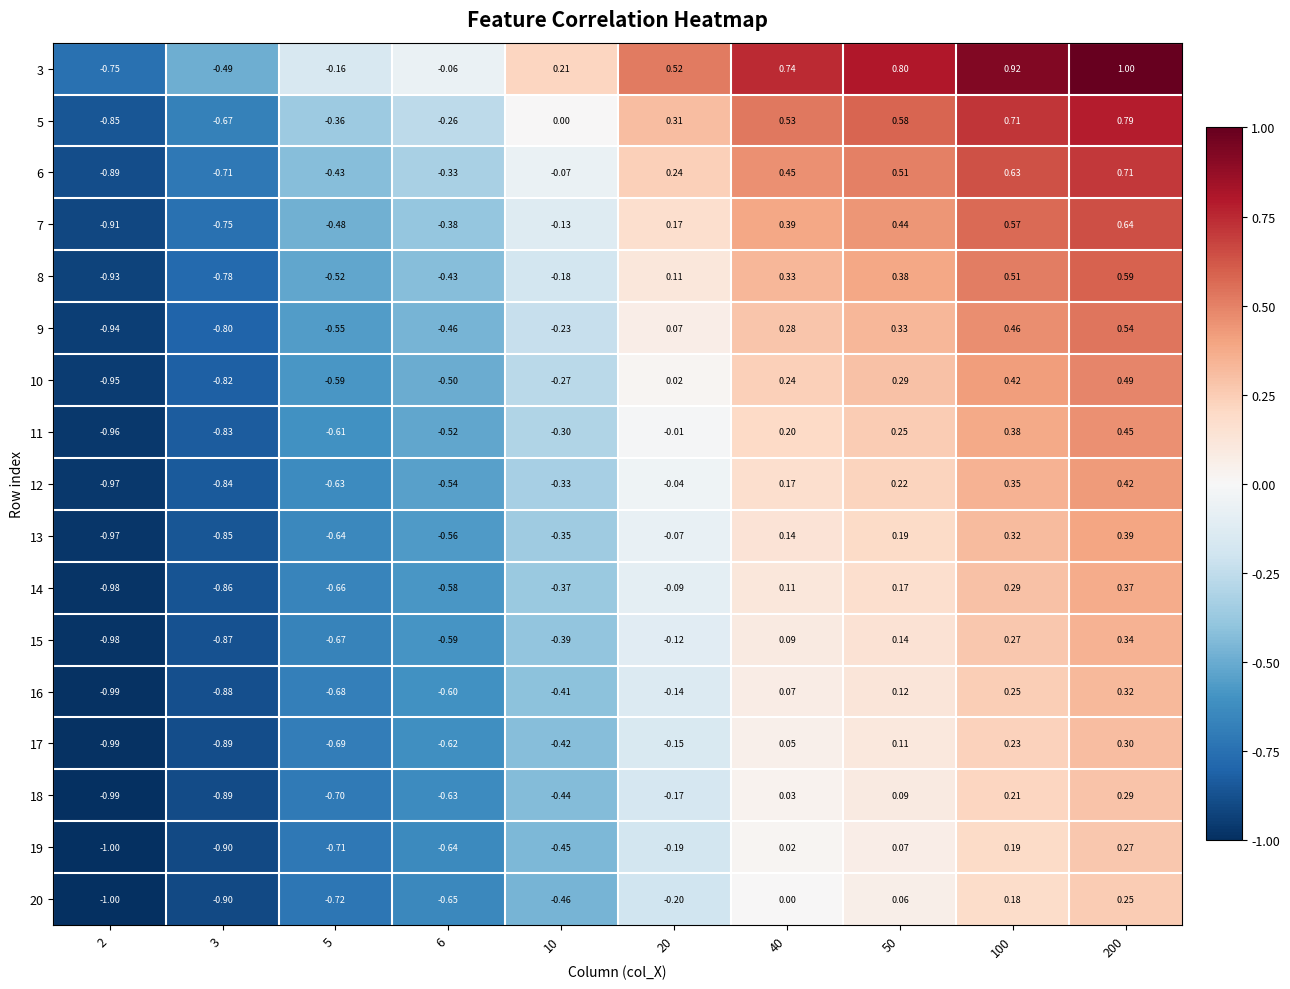

Count the number of data series in this chart.

17